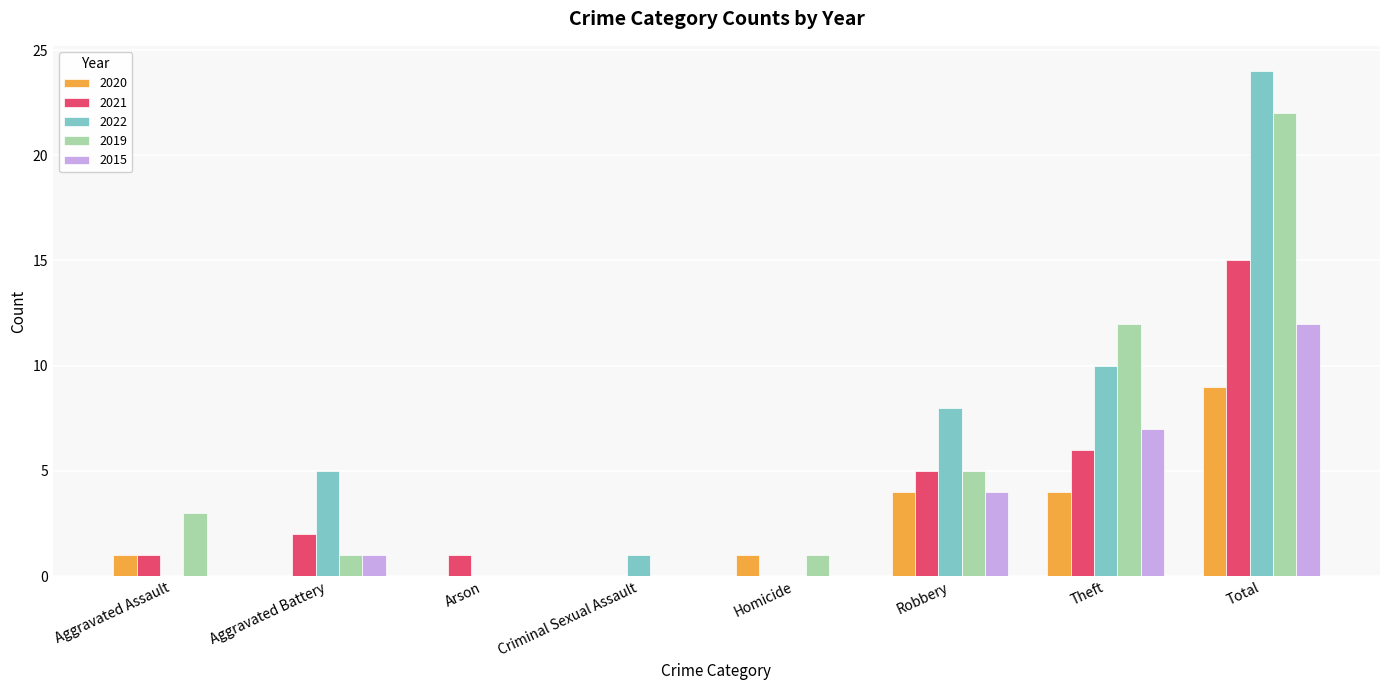

Reading left to right, extract all data points from this chart.

2020: Aggravated Assault=1	Aggravated Battery=0	Arson=0	Criminal Sexual Assault=0	Homicide=1	Robbery=4	Theft=4	Total=9
2021: Aggravated Assault=1	Aggravated Battery=2	Arson=1	Criminal Sexual Assault=0	Homicide=0	Robbery=5	Theft=6	Total=15
2022: Aggravated Assault=0	Aggravated Battery=5	Arson=0	Criminal Sexual Assault=1	Homicide=0	Robbery=8	Theft=10	Total=24
2019: Aggravated Assault=3	Aggravated Battery=1	Arson=0	Criminal Sexual Assault=0	Homicide=1	Robbery=5	Theft=12	Total=22
2015: Aggravated Assault=0	Aggravated Battery=1	Arson=0	Criminal Sexual Assault=0	Homicide=0	Robbery=4	Theft=7	Total=12